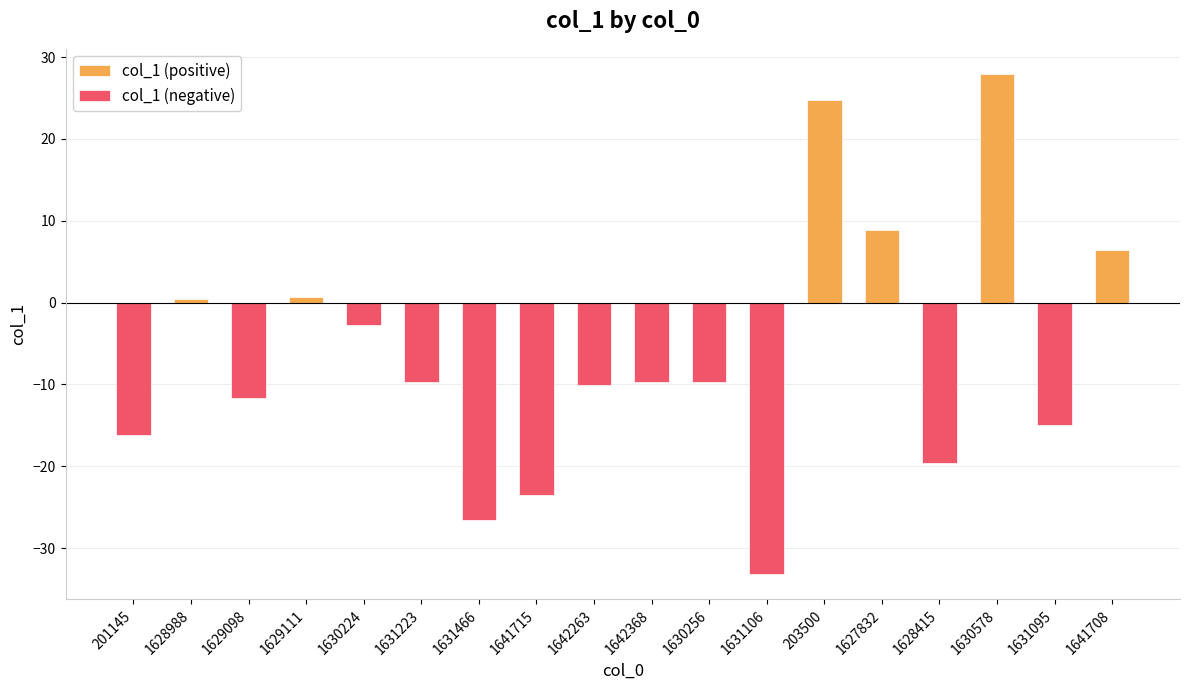

Reading right to left, extract all data points from this chart.

col_1 (positive): 6.5	0.0	27.9	0.0	8.9	24.7	0.0	0.0	0.0	0.0	0.0	0.0	0.0	0.0	0.6	0.0	0.4	0.0
col_1 (negative): 0.0	-15.0	0.0	-19.6	0.0	0.0	-33.2	-9.7	-9.7	-10.1	-23.5	-26.6	-9.7	-2.8	0.0	-11.6	0.0	-16.2